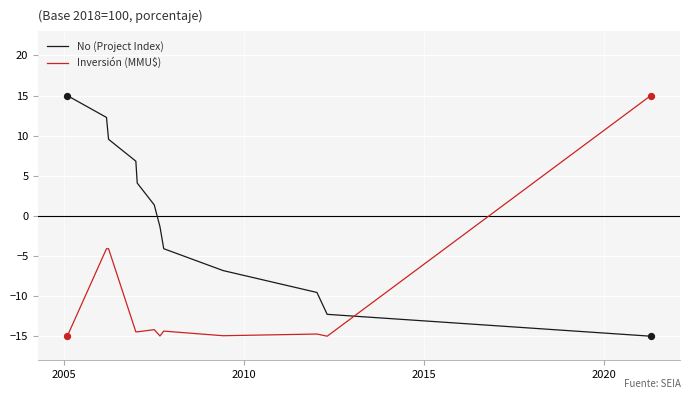

What are all the series names shown in the legend?

No (Project Index), Inversión (MMU$)